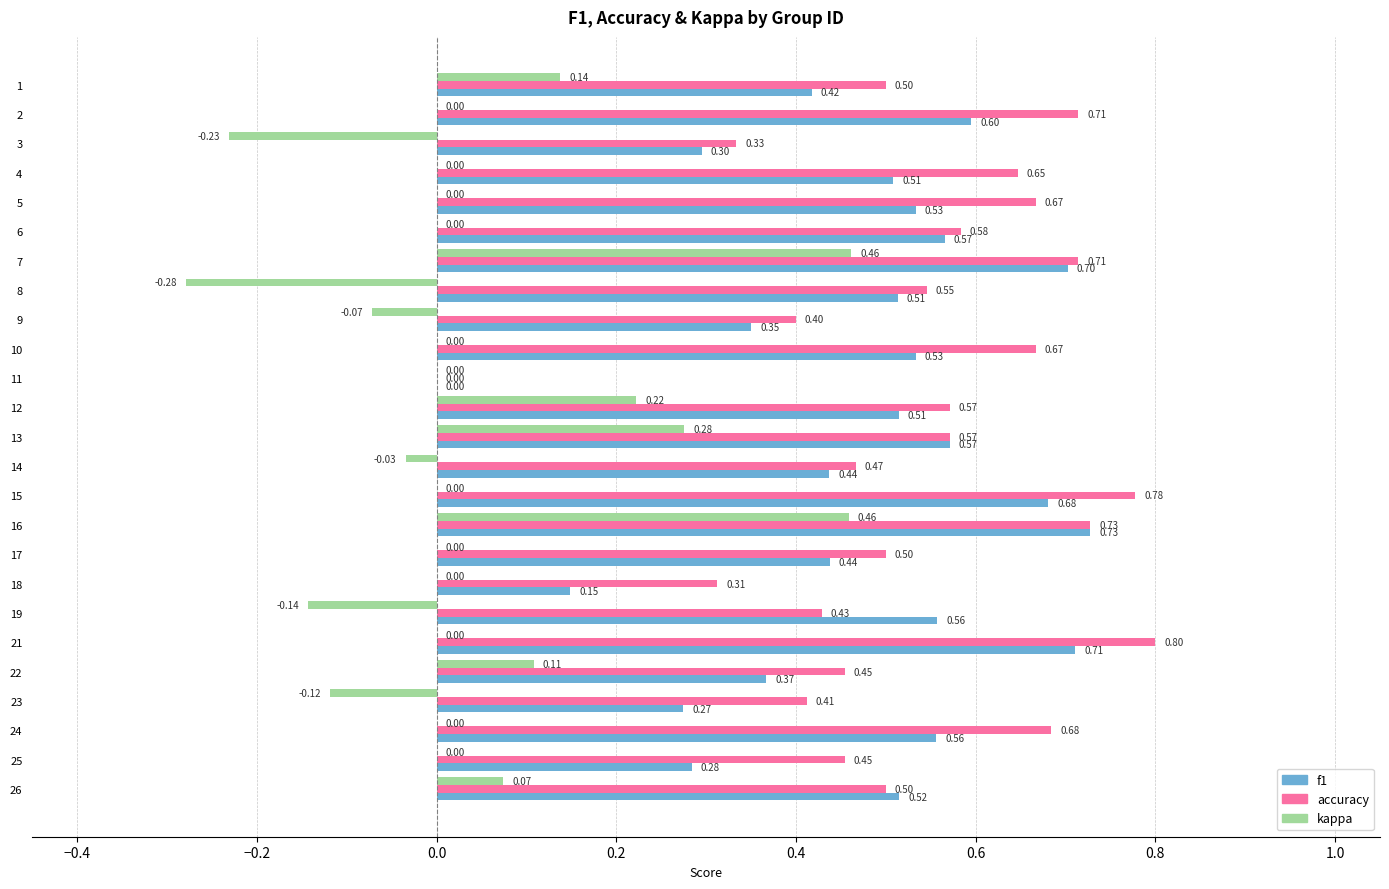

What is the sum of all accuracy values?

13.4